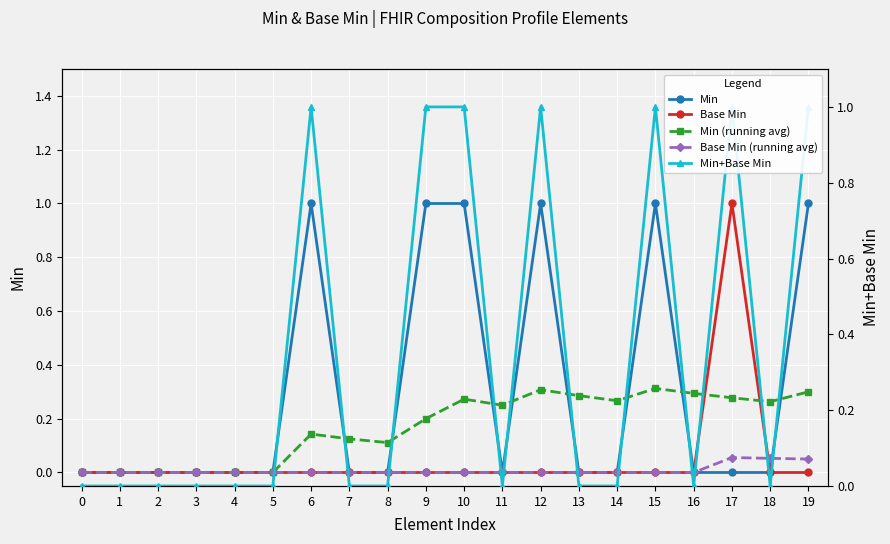

Which category has the highest value across all series?

6